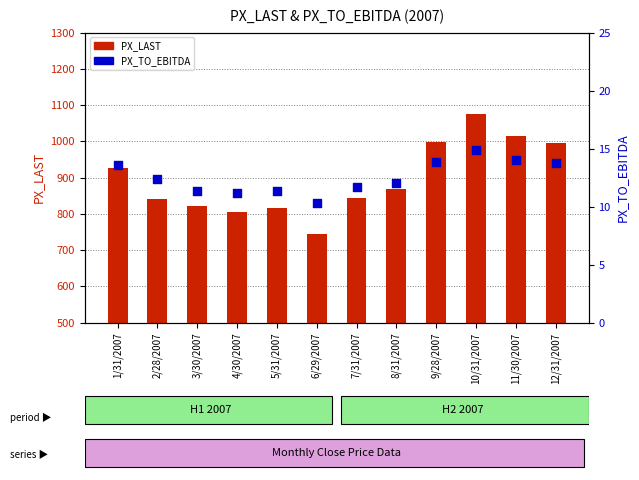

At how many categories does at least one series exceed 700?

12